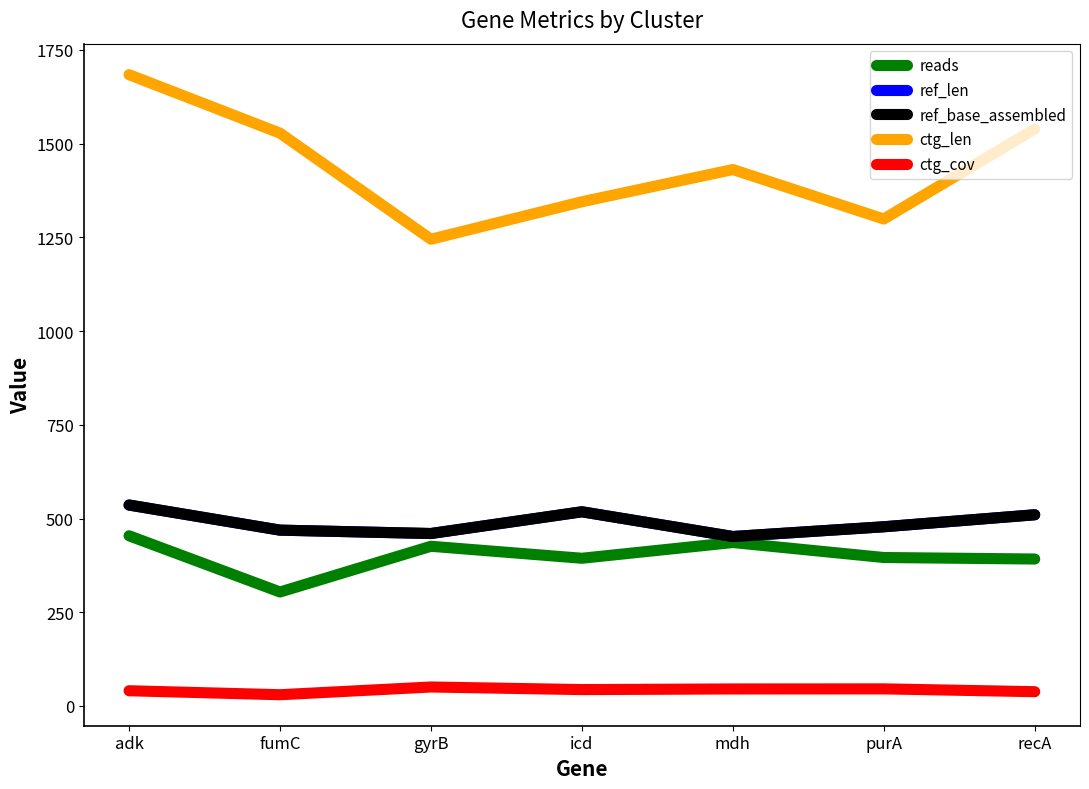

At which category does ref_base_assembled reach its first local peak?

icd